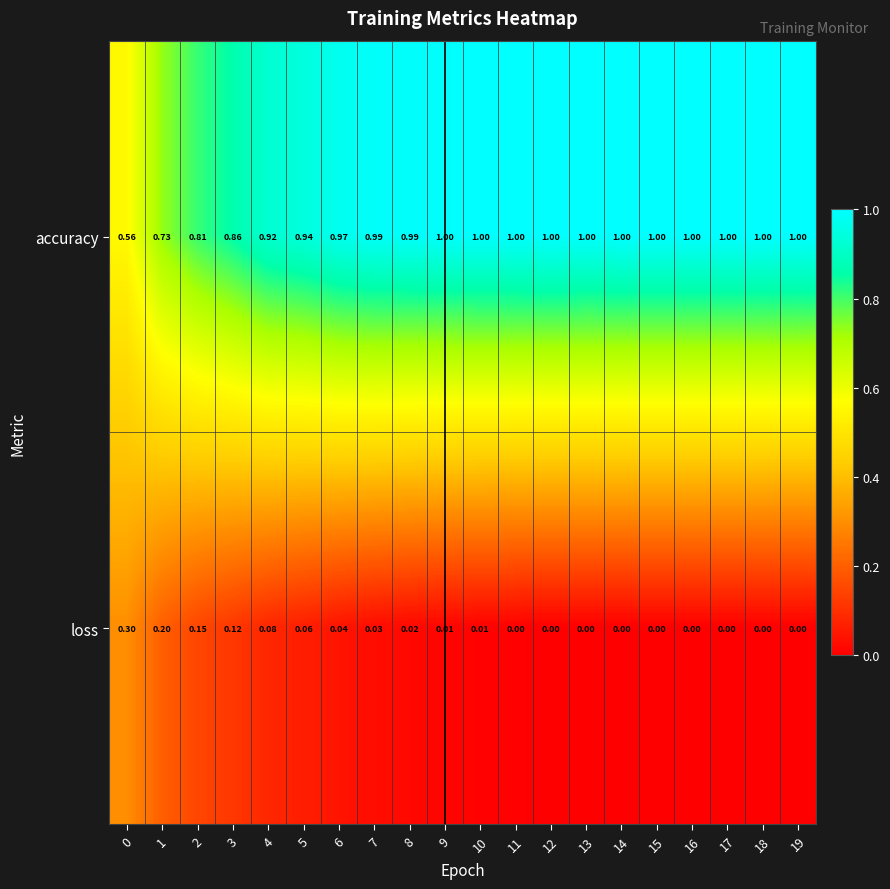

Count the number of data series in this chart.

2